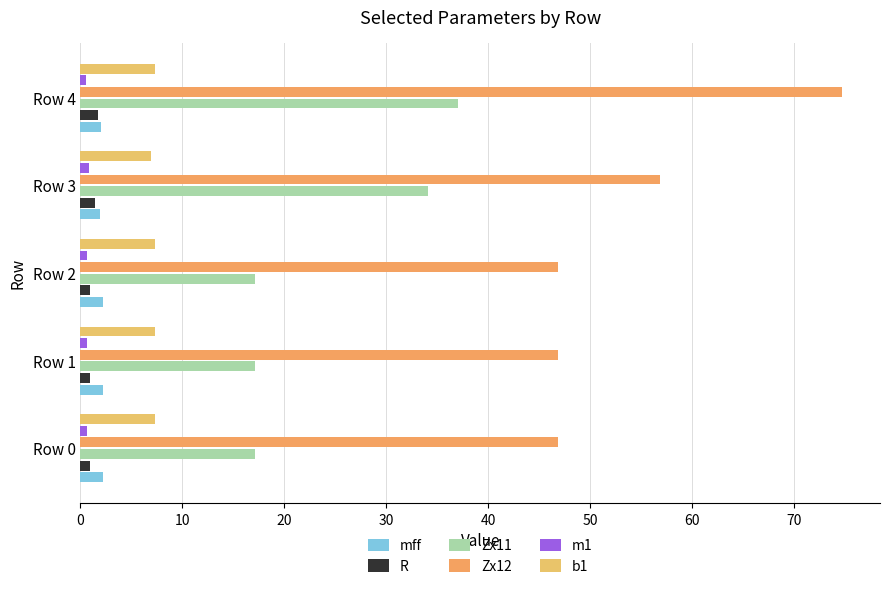

How many data points does each series have?

5